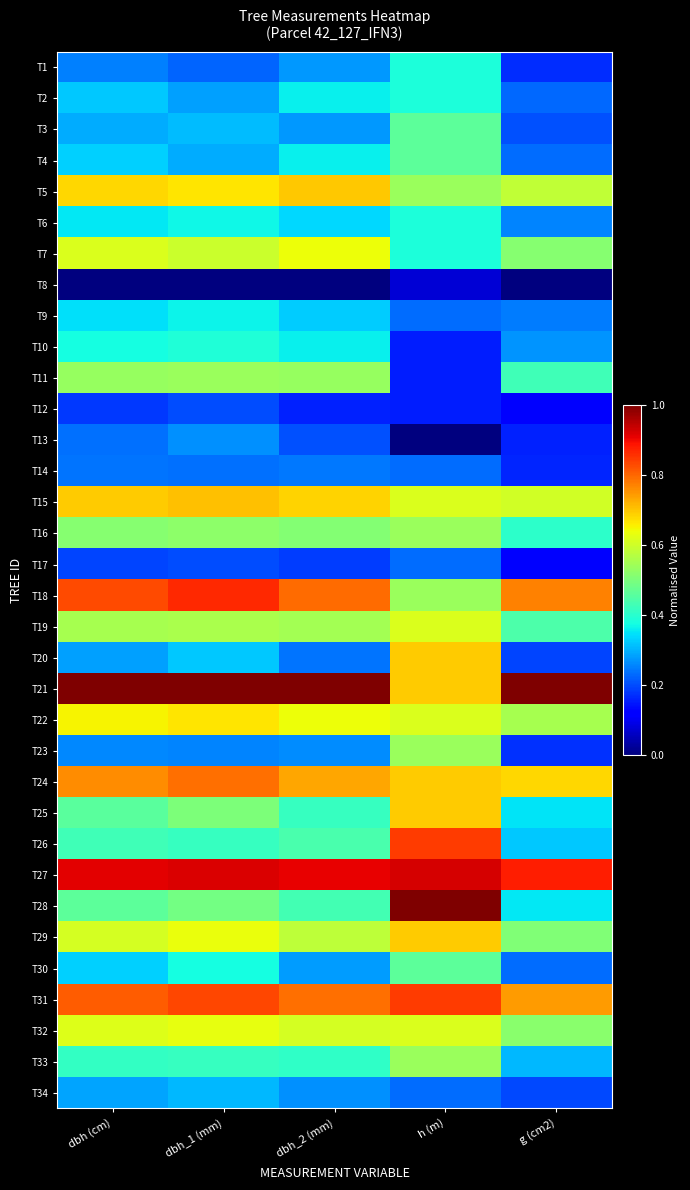

What is the difference between the highest and lowest values at dbh (cm)?

1.0